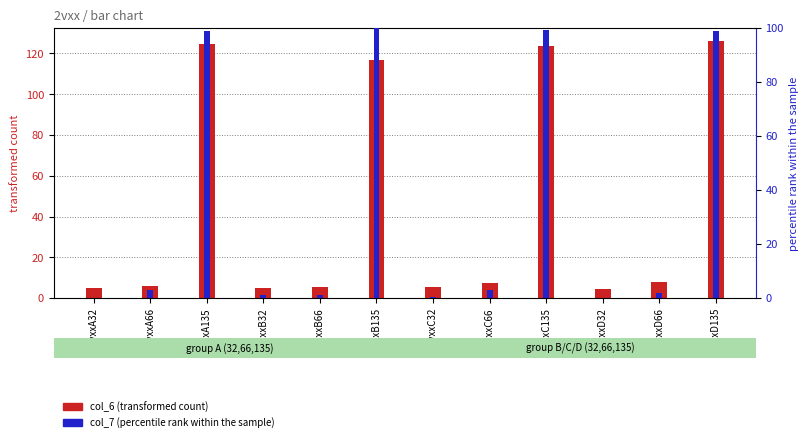

What is the difference between the second highest and minimum values in the col_7 (percentile rank within the sample) series?

99.5